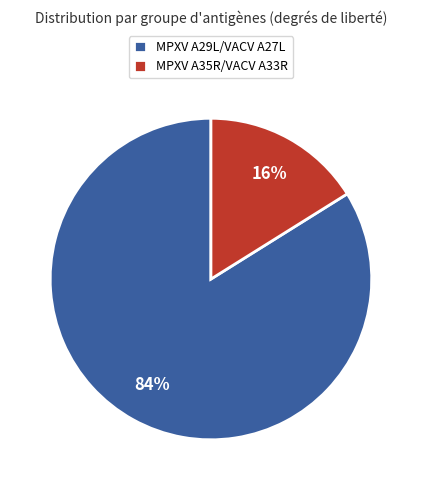

Do MPXV A29L/VACV A27L and MPXV A35R/VACV A33R together represent more than half of the pie?

Yes